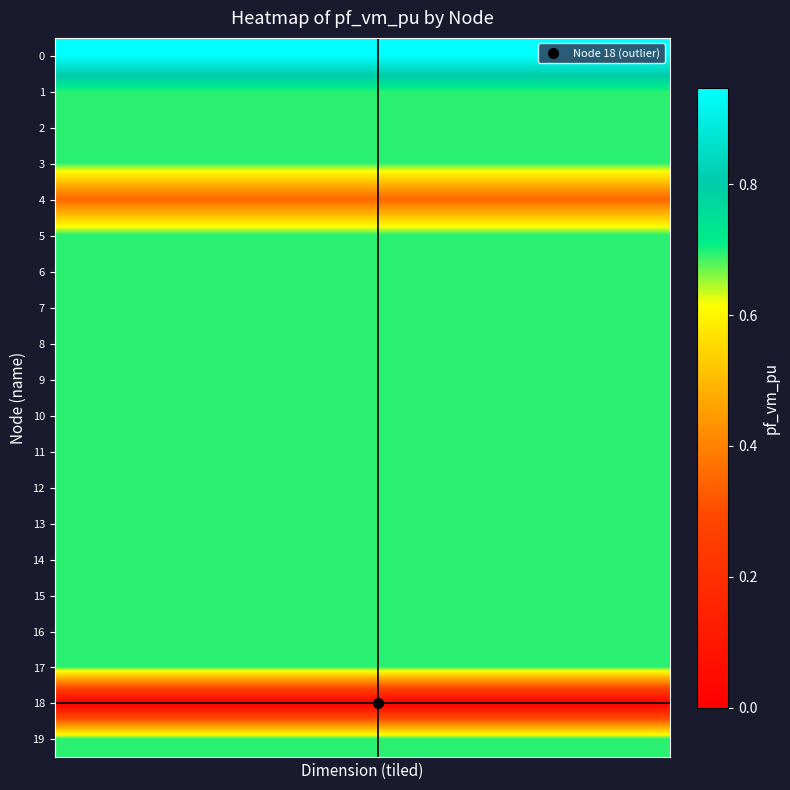

How many categories are shown in the chart?

20